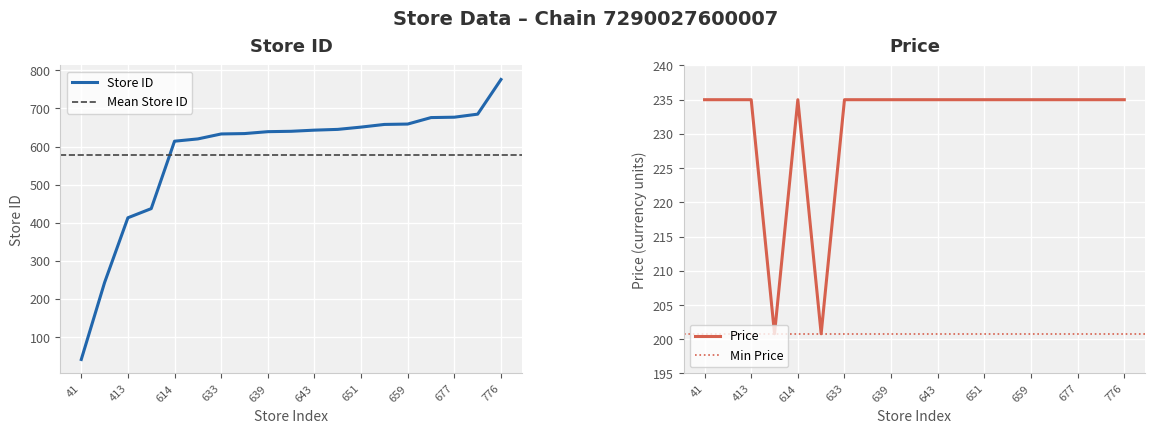

How many times do store_id and price cross each other?

1